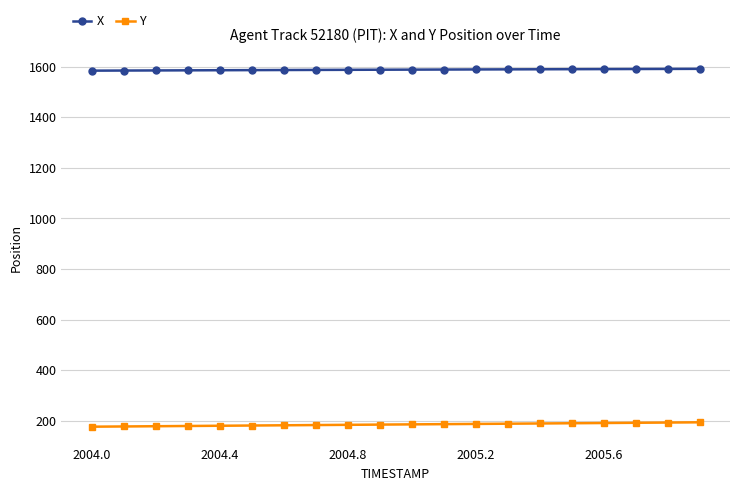

How many lines are shown in the chart?

2